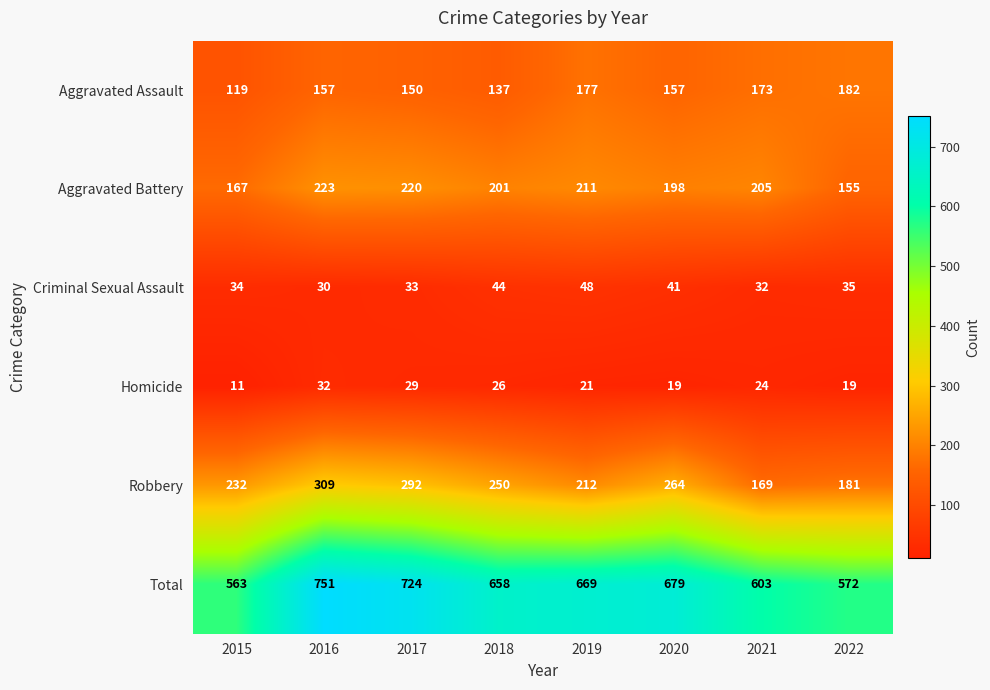

True or false: Aggravated Assault has a value of 137 at 2018.

True